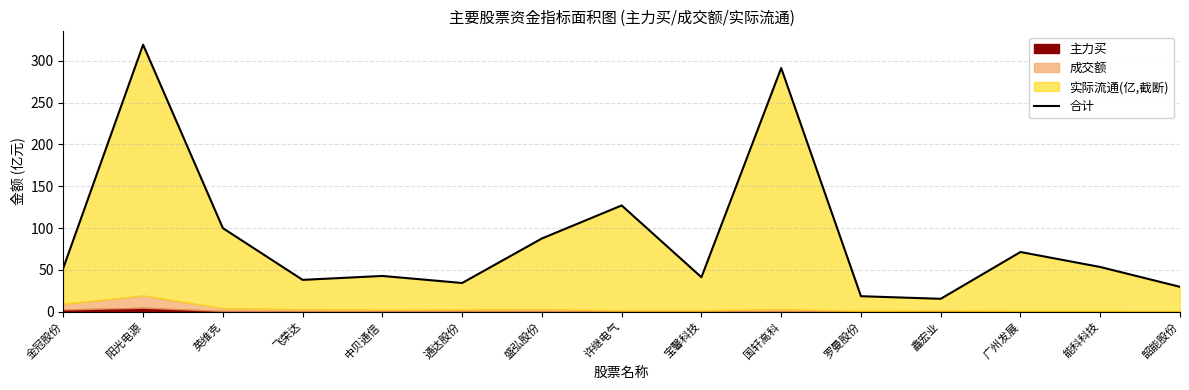

At which label does the data first exceed 52?

金冠股份